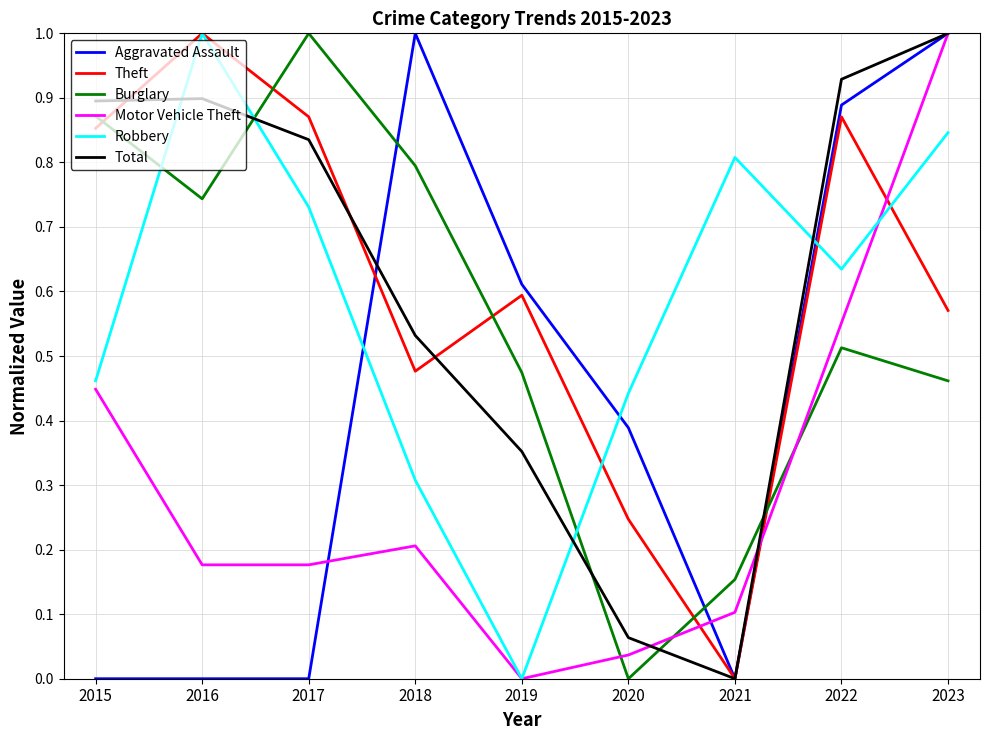

Between which two adjacent categories do Motor Vehicle Theft and Total first intersect?

2020 and 2021